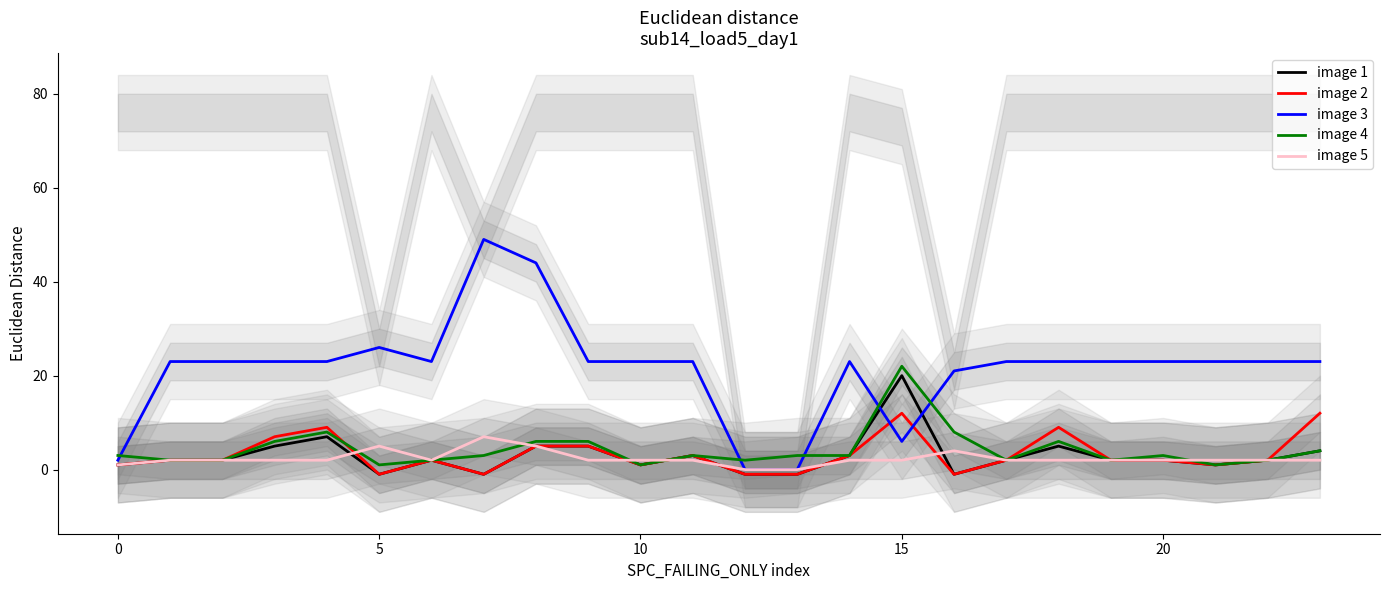

True or false: image 3 has a value of 33 at 23.

False